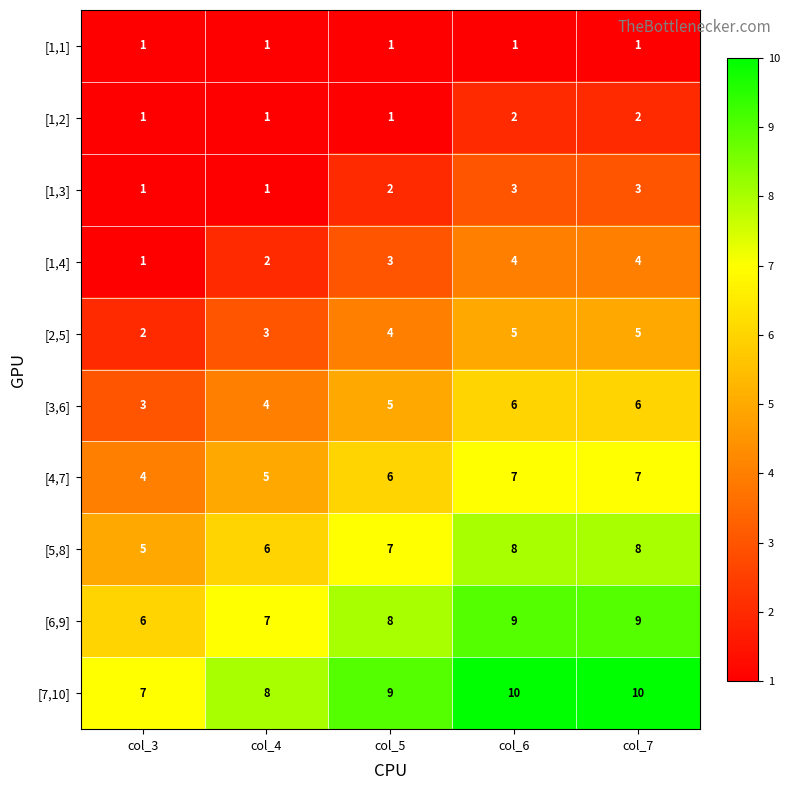

What is the difference between the highest and lowest values at col_6?

9